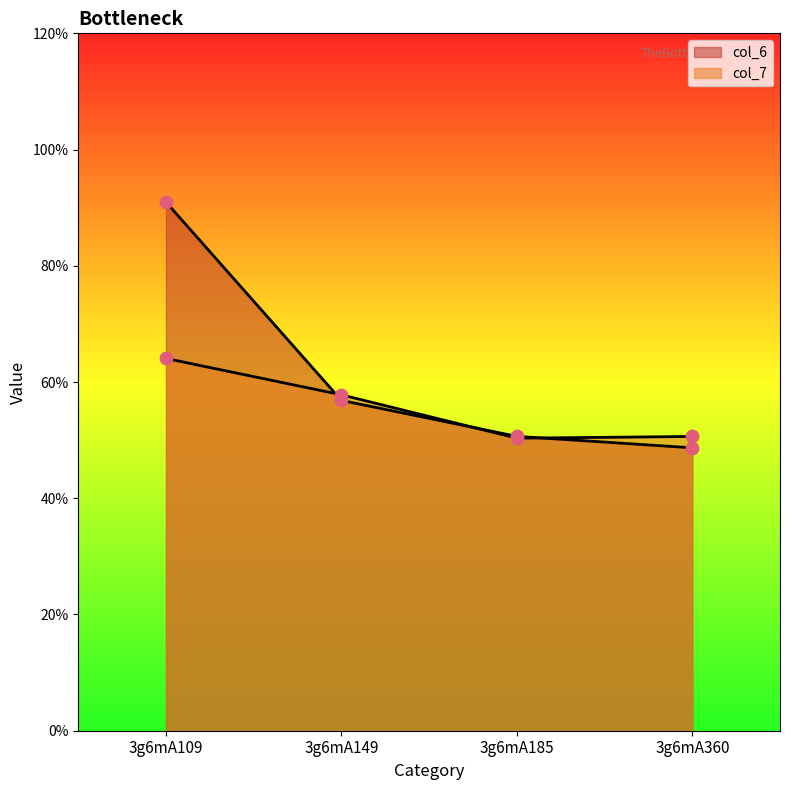

Which series has the largest total across all categories?

col_6